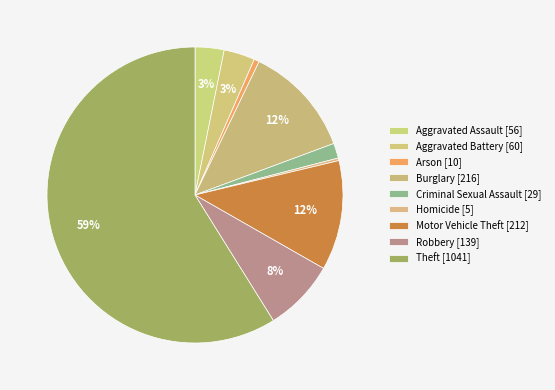

Count the number of slices in the pie.

9